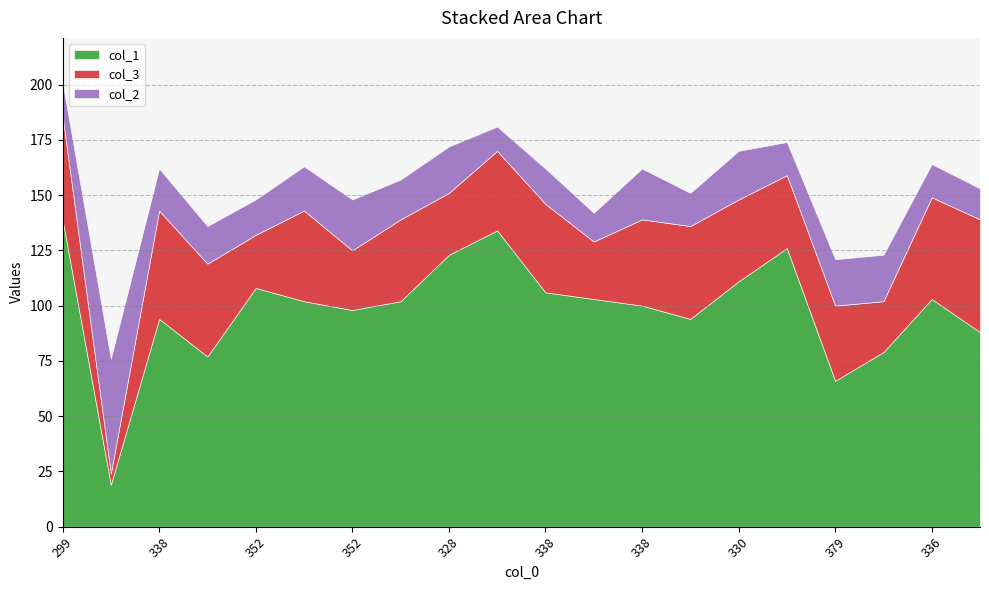

How many data points in col_1 are less than 102?

9